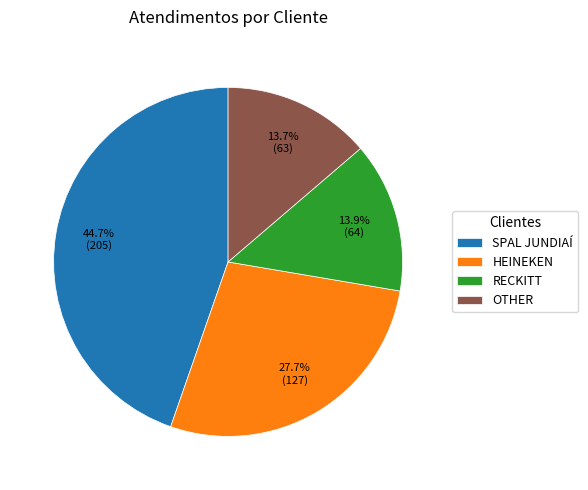

Is there any slice that represents more than half of the pie?

No